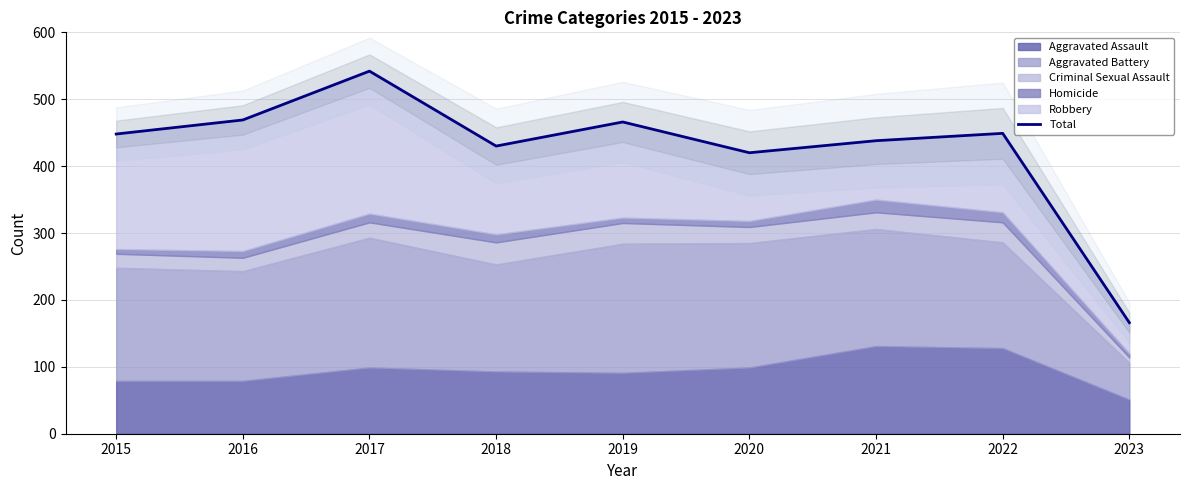

What is the maximum value shown in the chart?

542